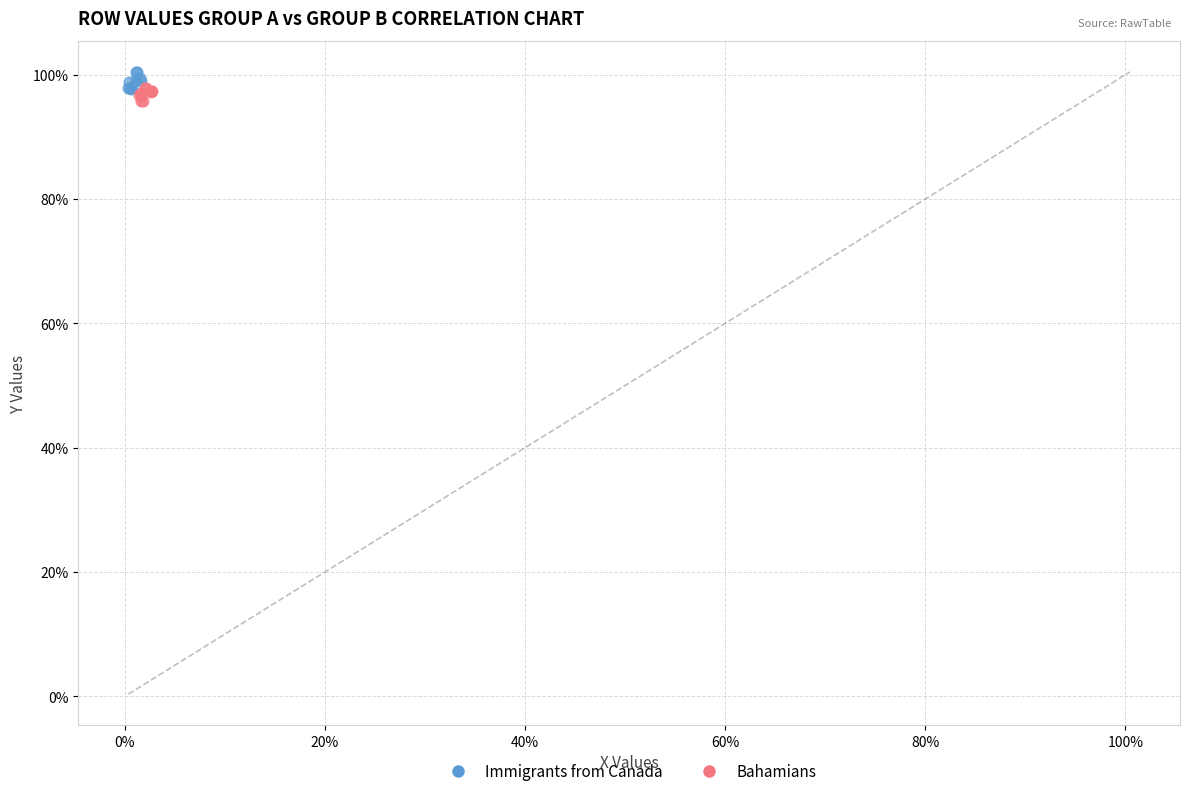

Which series contains the lowest Y value?

Bahamians